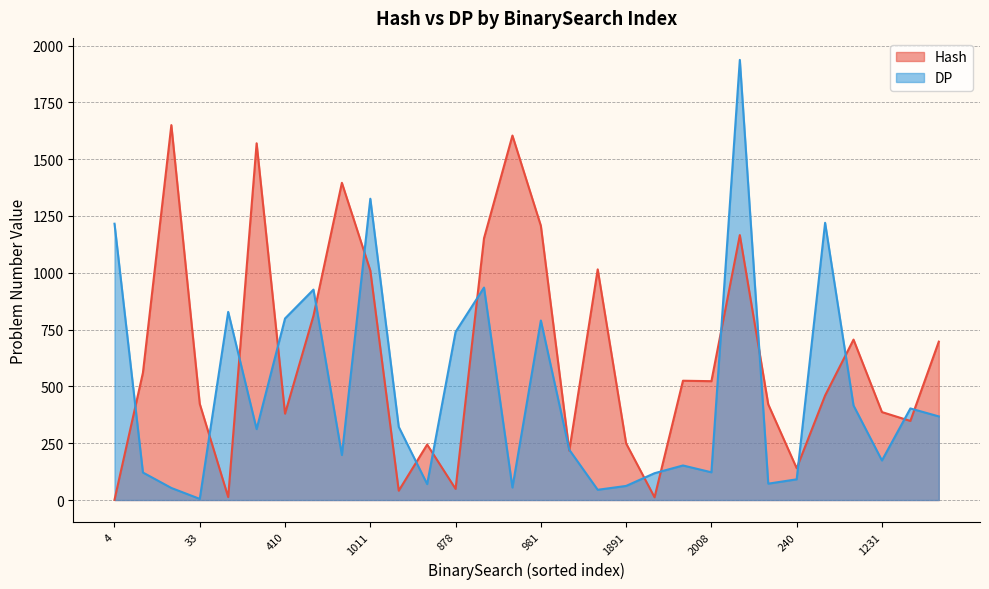

What is the average value of the Hash series?

633